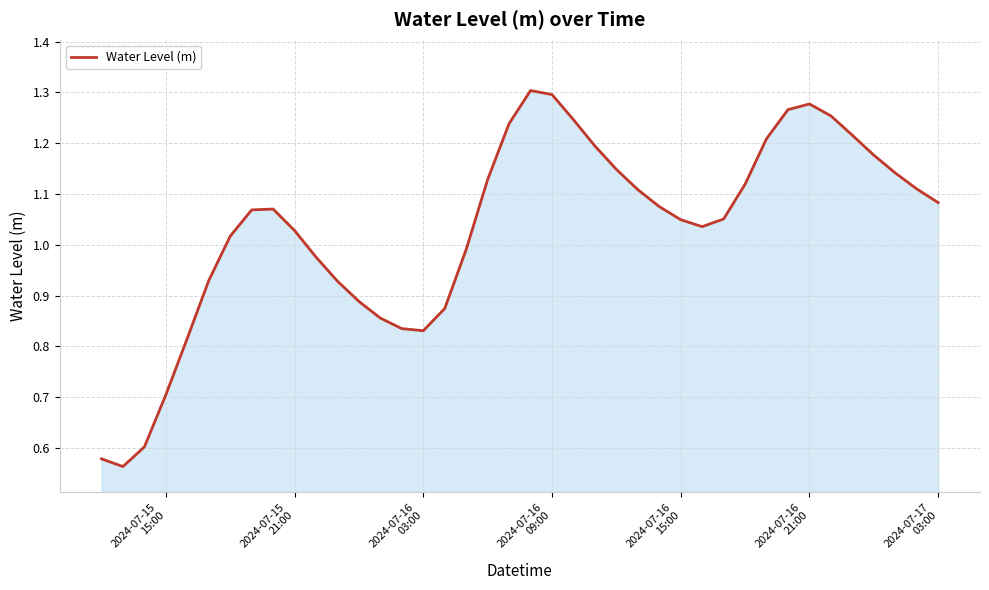

What is the difference between the maximum and minimum values?

0.7